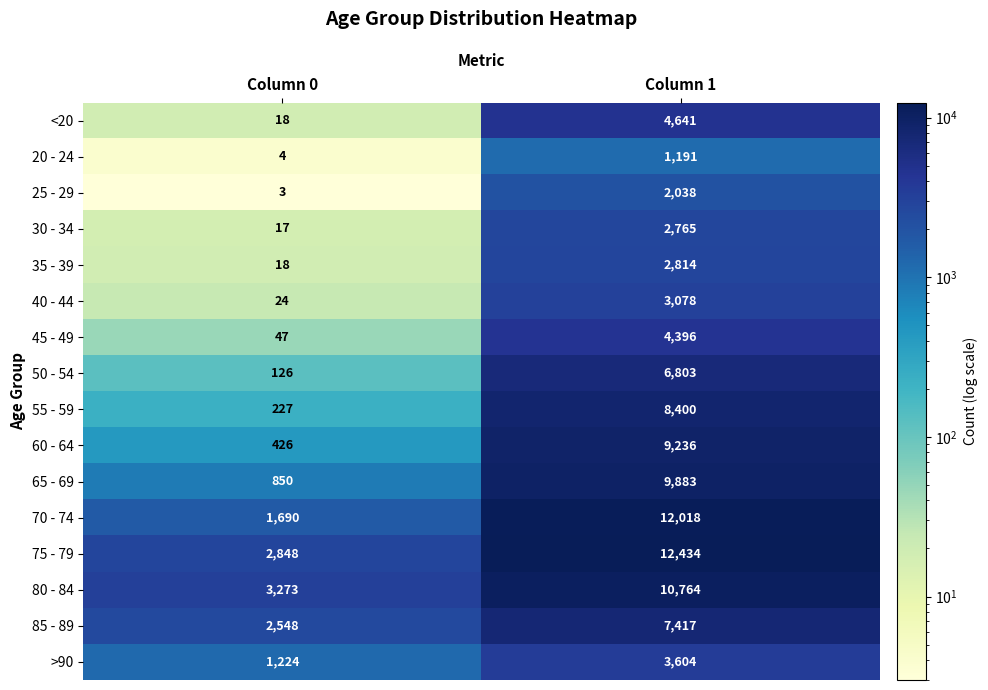

At which label is 85 - 89 closest to 4982?

Column 0